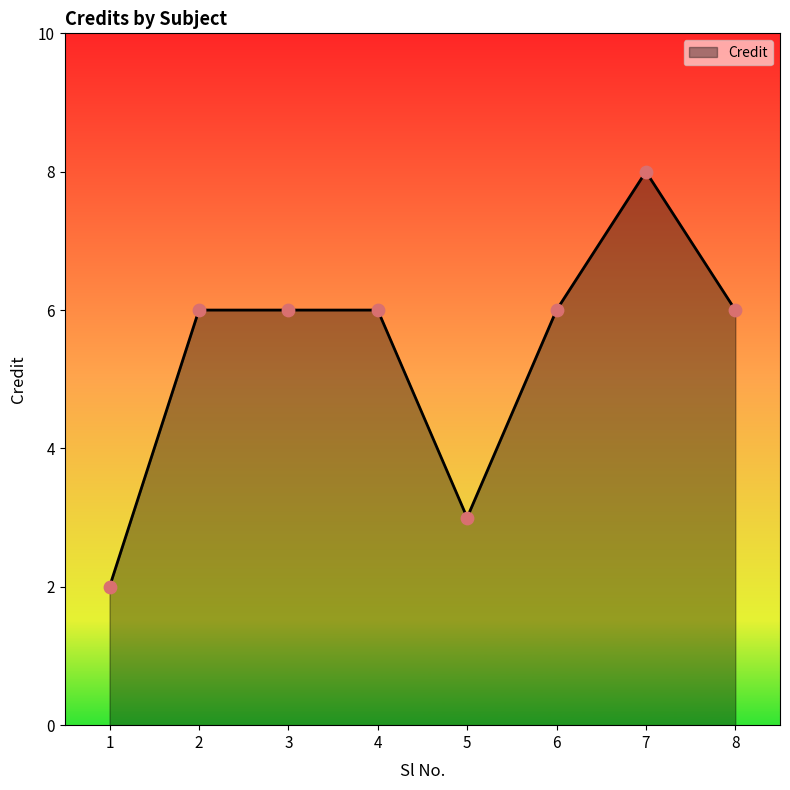

What is the ratio of the value at 4 to the value at 1?

3.0